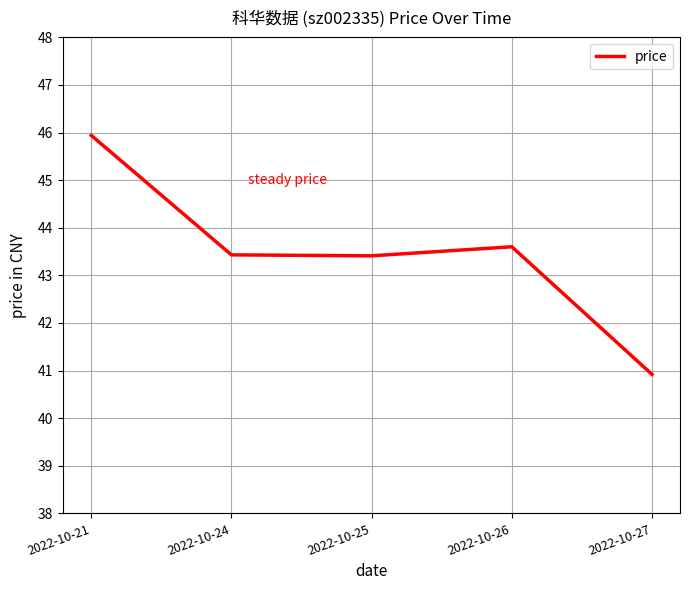

Reading left to right, extract all data points from this chart.

45.9	43.4	43.4	43.6	40.9